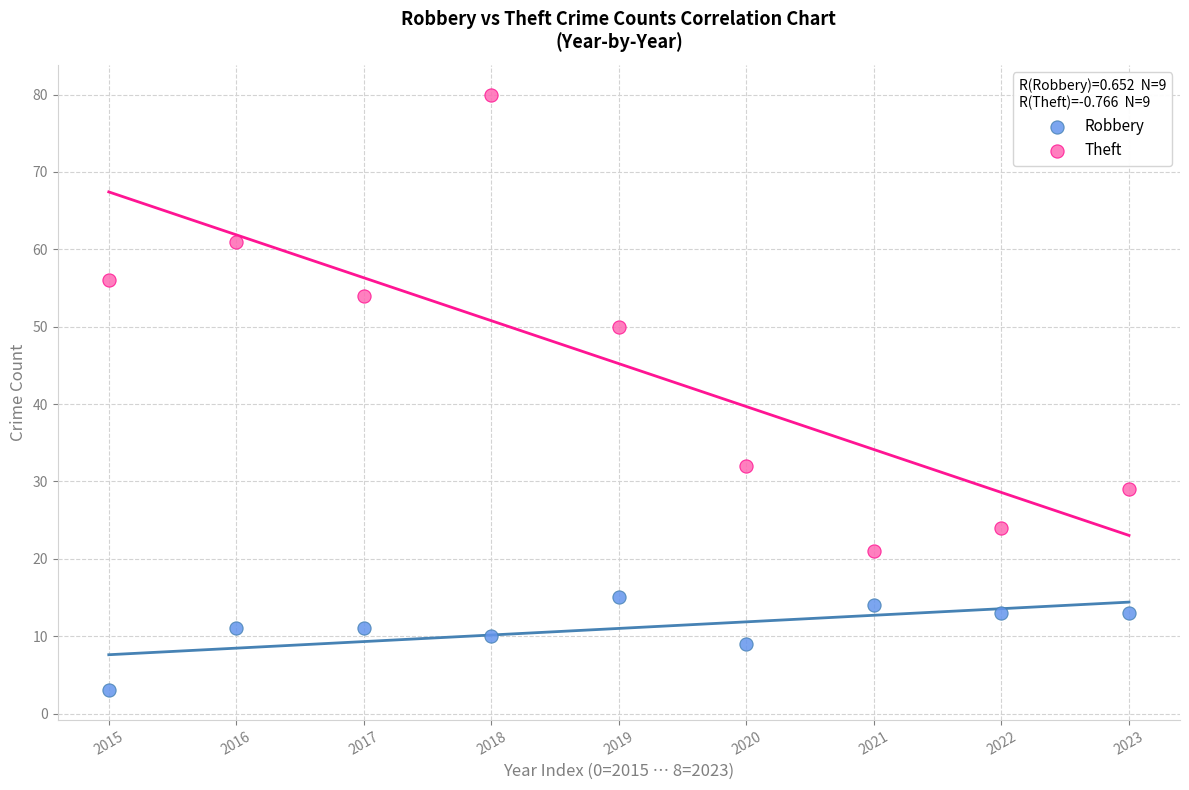

Which series contains the lowest Y value?

Robbery